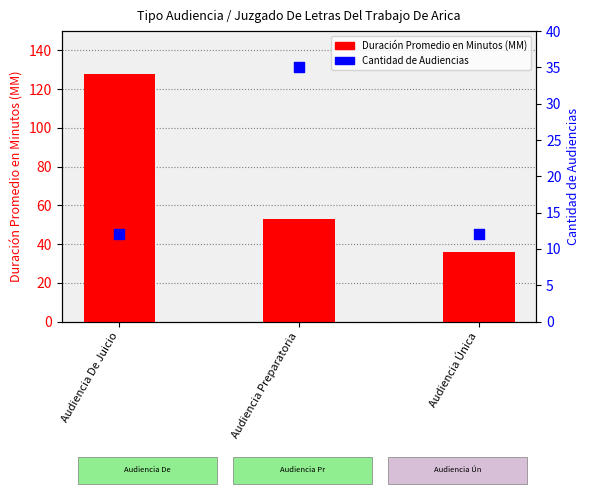

What is the total value across all series at Audiencia Única?

48